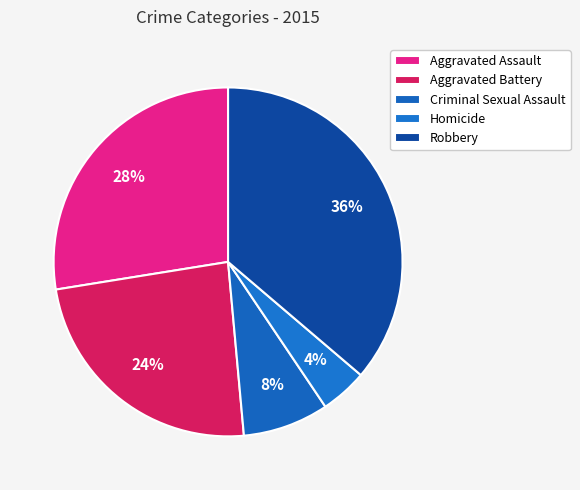

To the nearest percent, what is the combined percentage of Homicide and Aggravated Assault?

32%